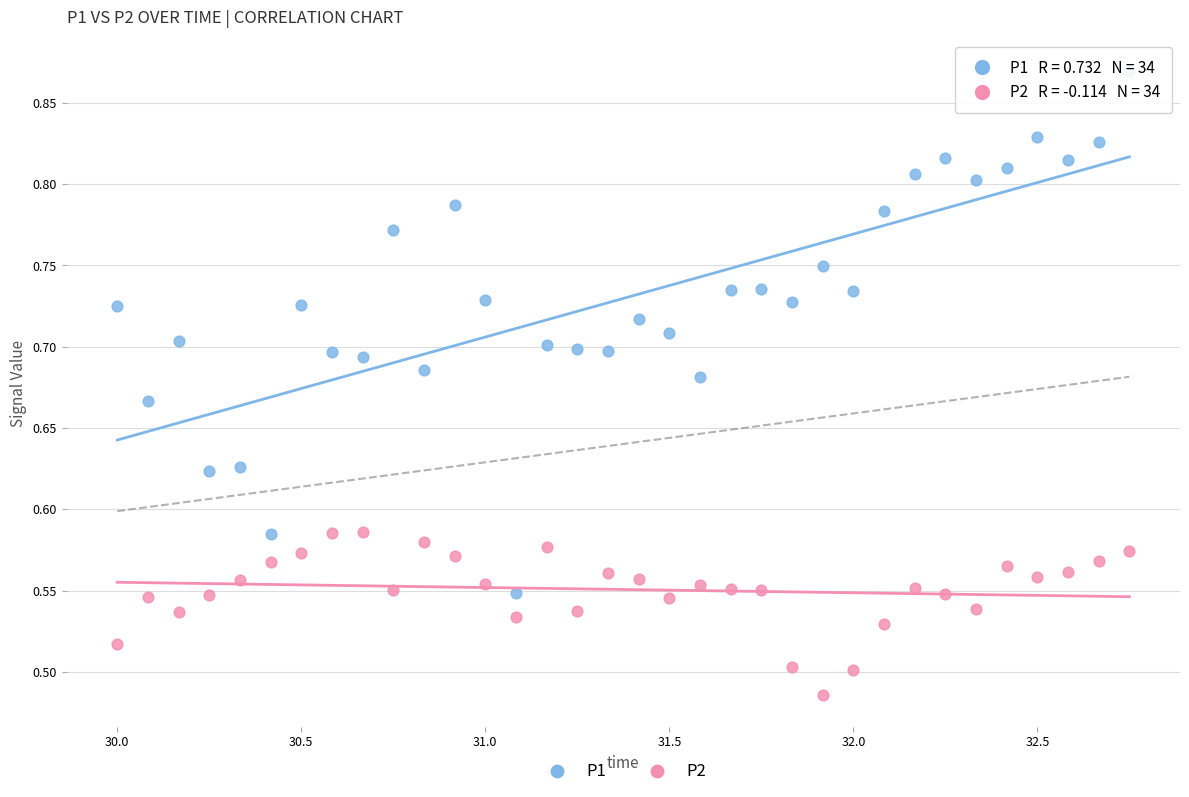

What are all the series names shown in the legend?

P1, P2